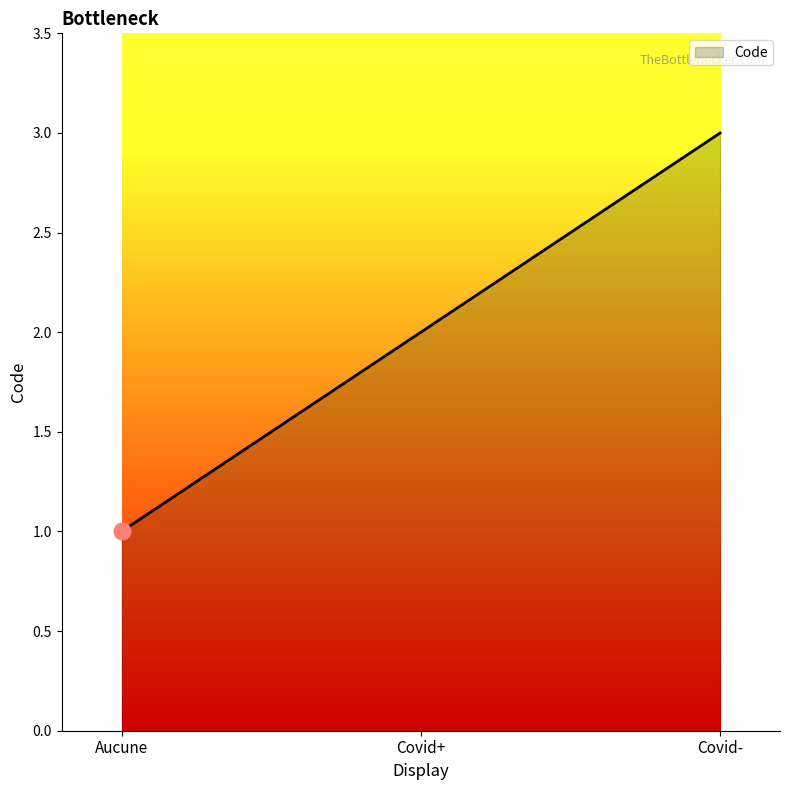

What is the change in value from Aucune to Covid+?

+1